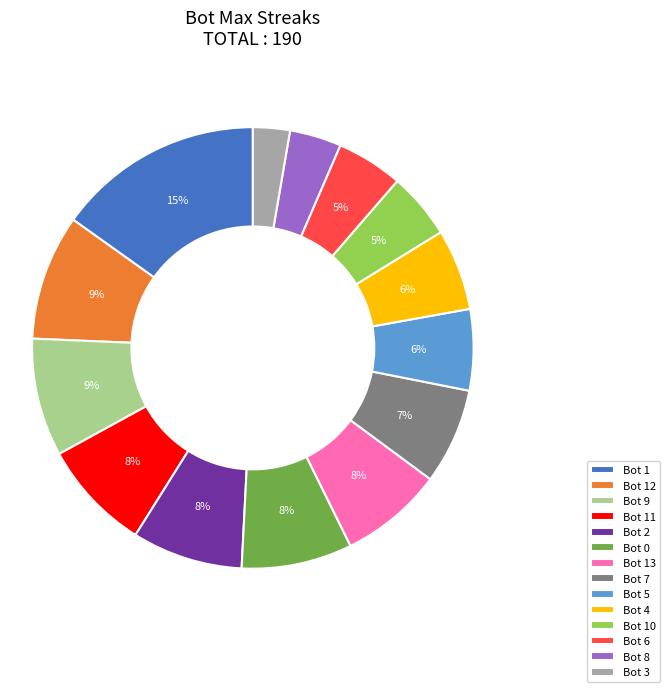

Approximately how many times larger is the value at Bot 10 compared to Bot 2?

0.6